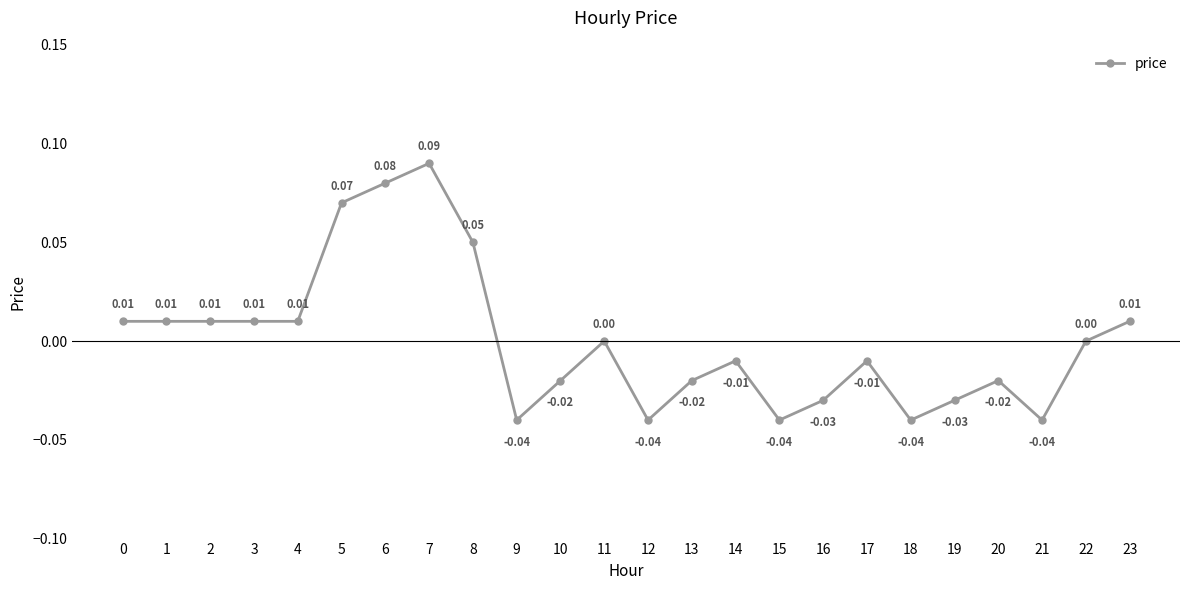

Which has a higher value, 17 or 19?

17